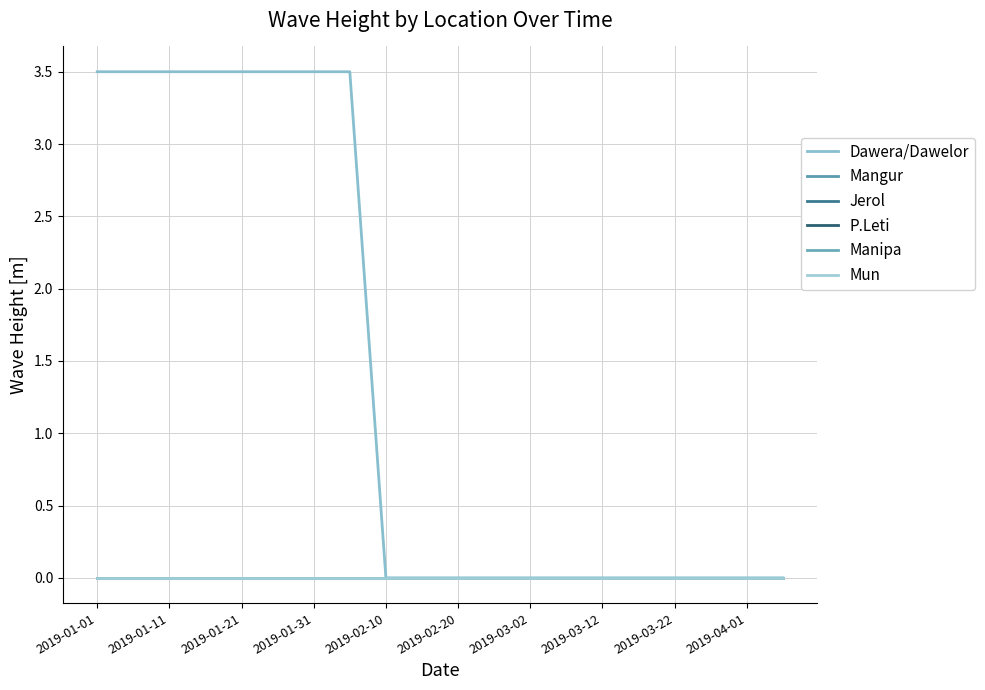

Which series has the largest total across all categories?

Dawera/Dawelor